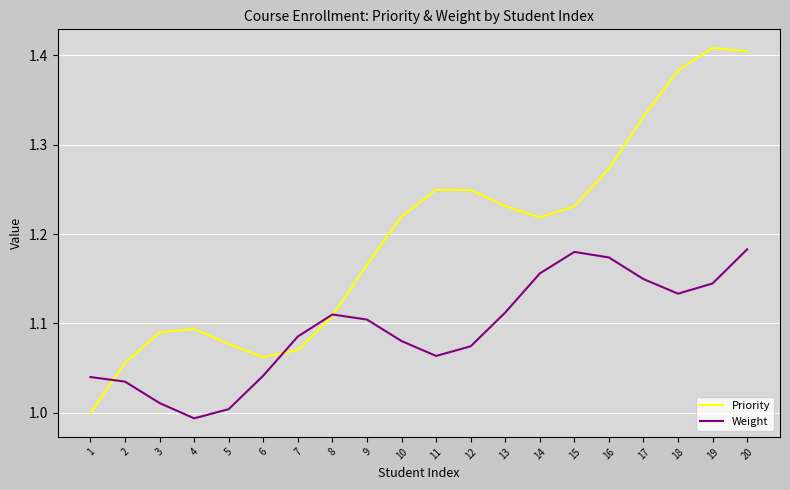

At which category does the chart reach its peak across all series?

19